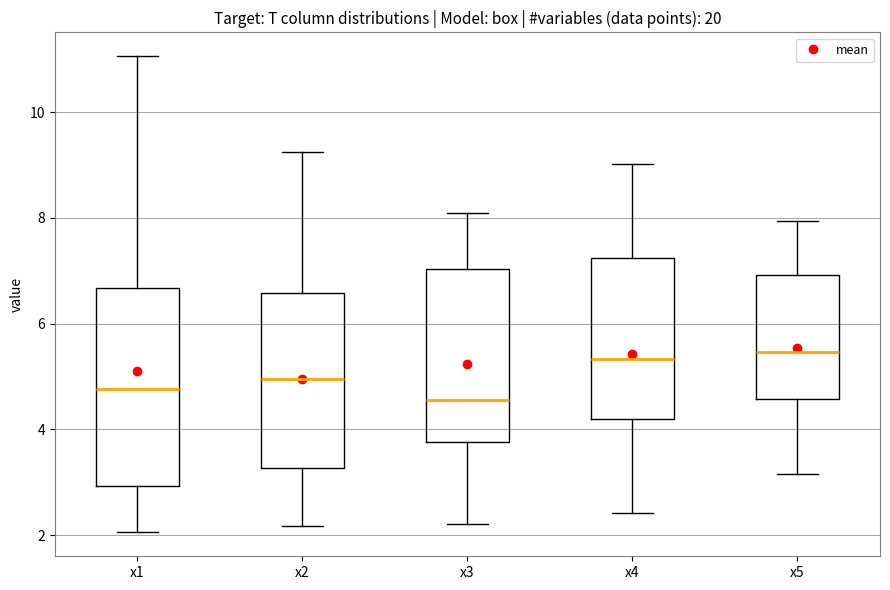

Where does the median line of the box for x4 sit on the y-axis? The values are not printed on the chart, so give them approximately, as read against the axis.

5.4